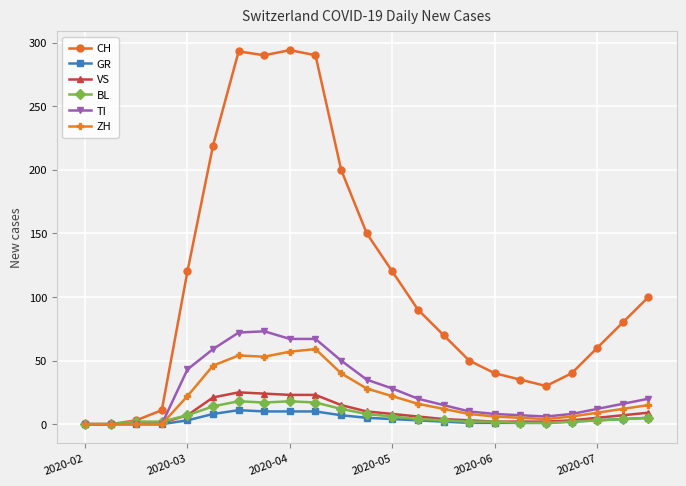

After their last crossing, which series has the higher values: TI or VS?

TI